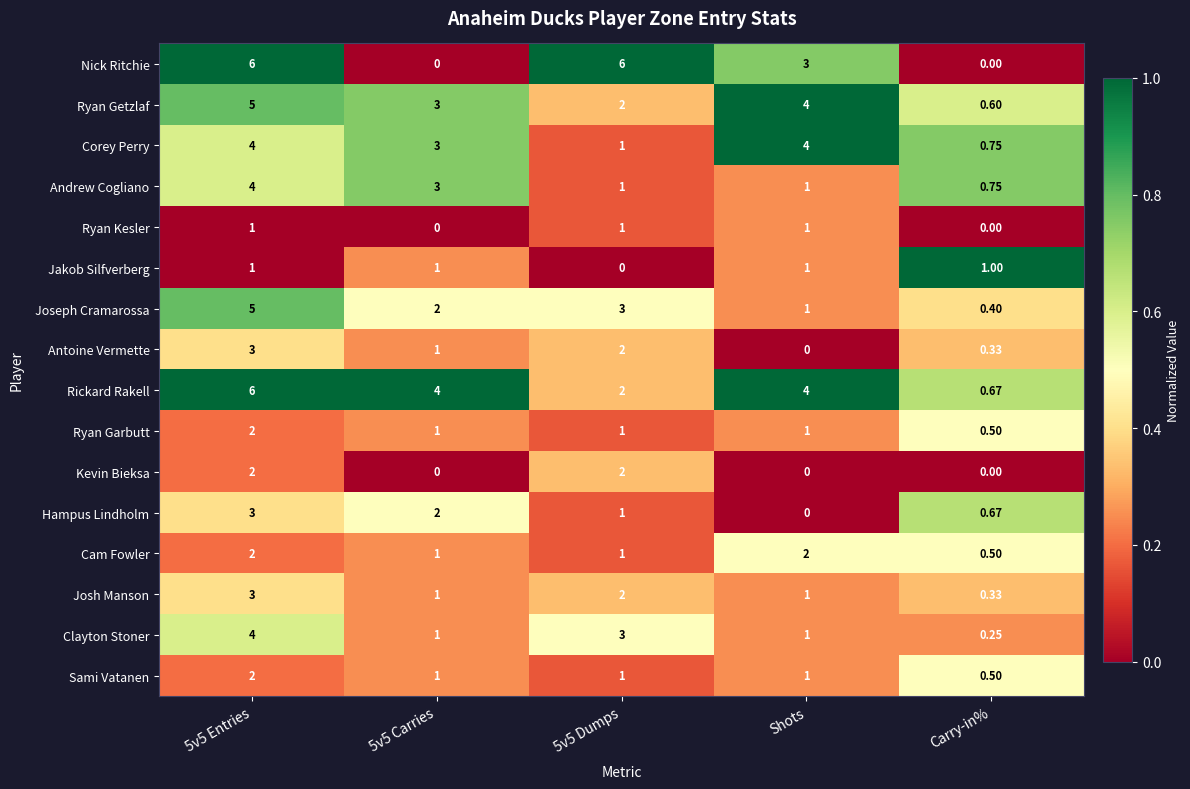

Which series has the largest total across all categories?

Rickard Rakell